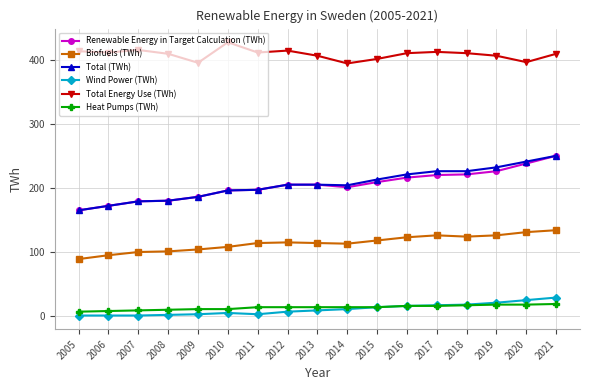

What is the sum of the Total Energy Use (TWh) values at 2007 and 2019?

821